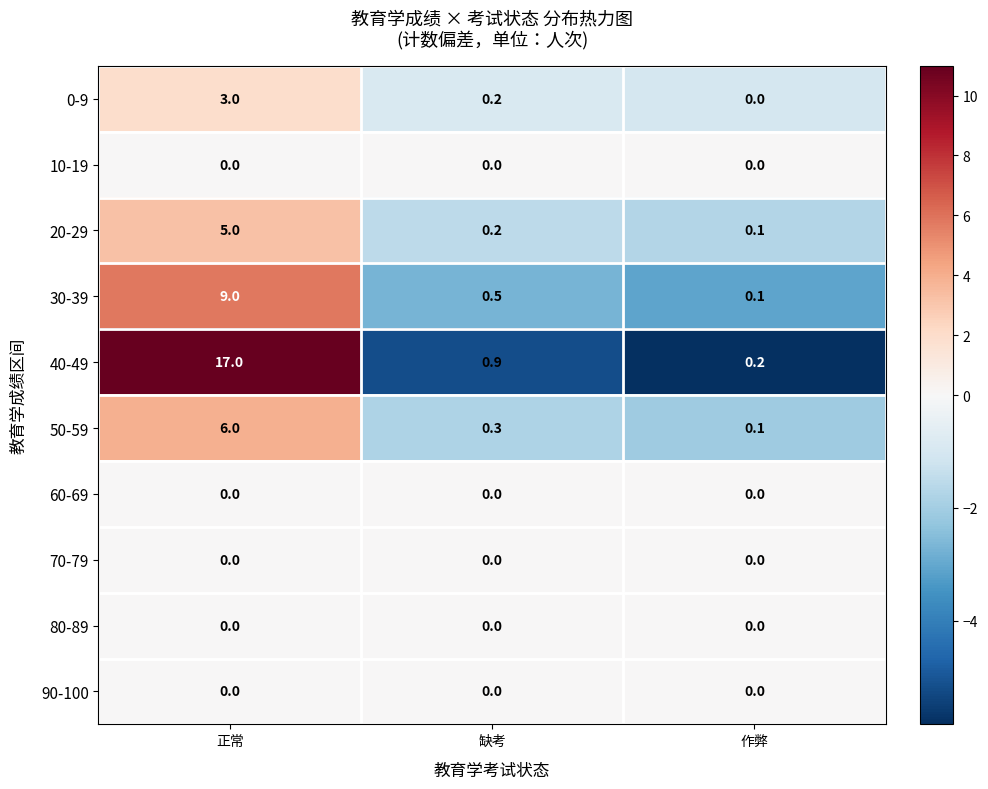

What value does the 50-59 series have at 缺考?

0.3